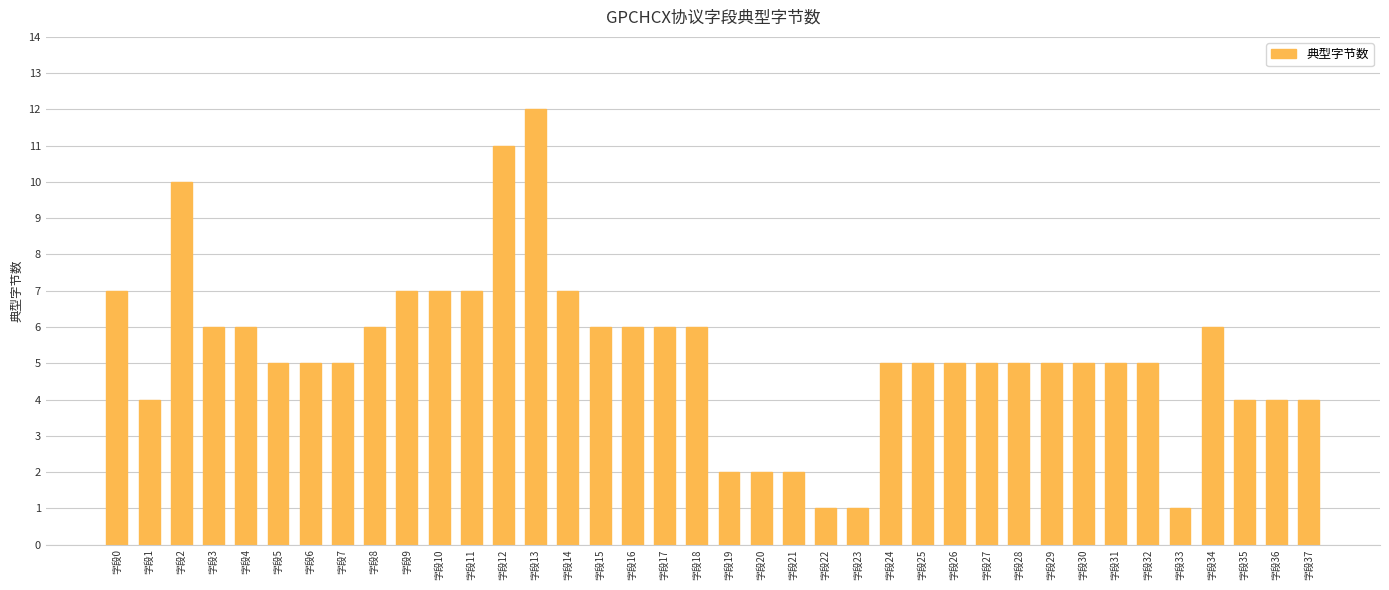

The chart shows a value of 5 at 字段31. True or false?

True